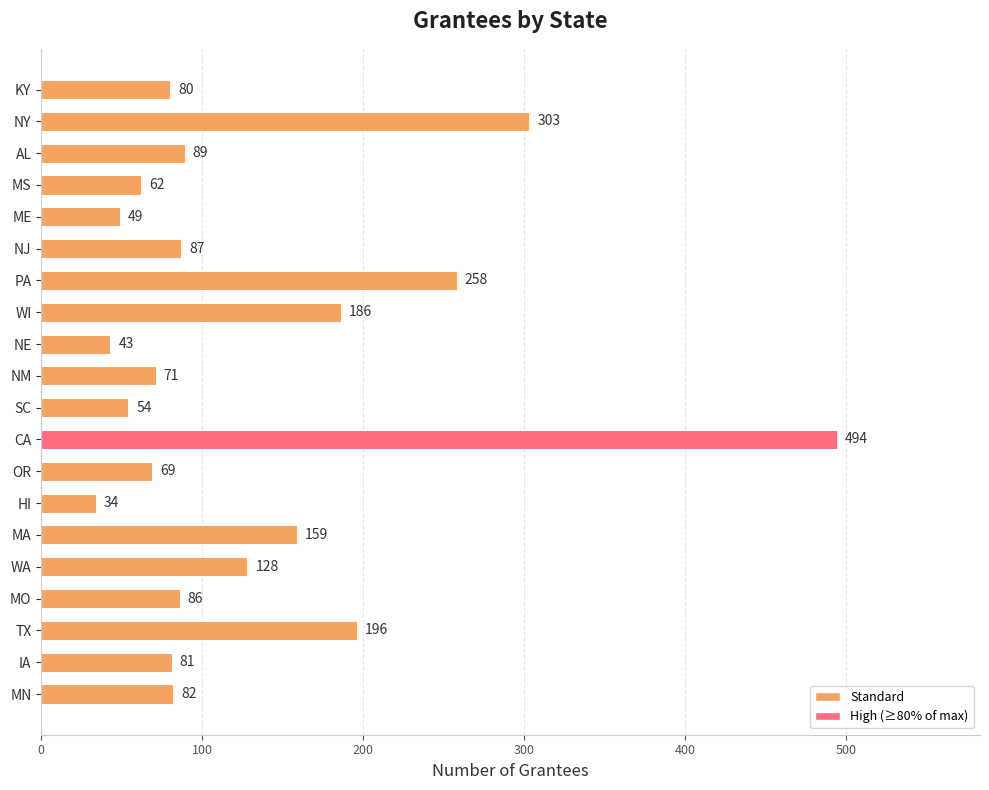

What is the label of the 14th bar from the bottom?

PA